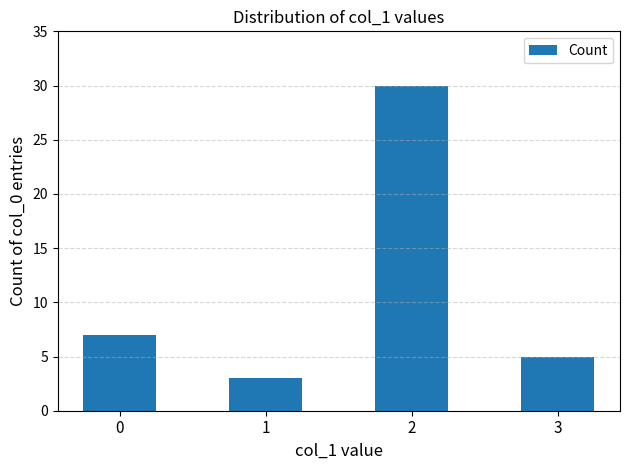

Which label corresponds to the largest value in the chart?

2